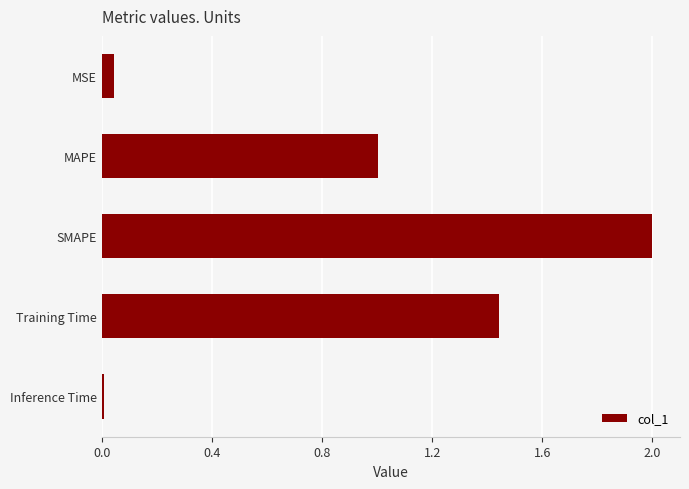

What is the maximum value shown in the chart?

2.0